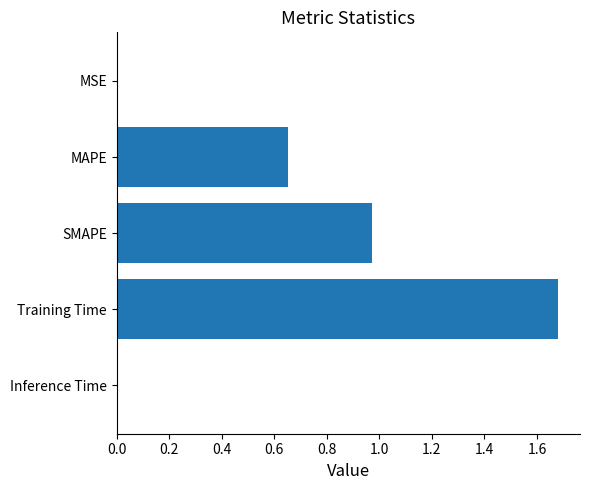

At which category does the chart reach its peak across all series?

Training Time